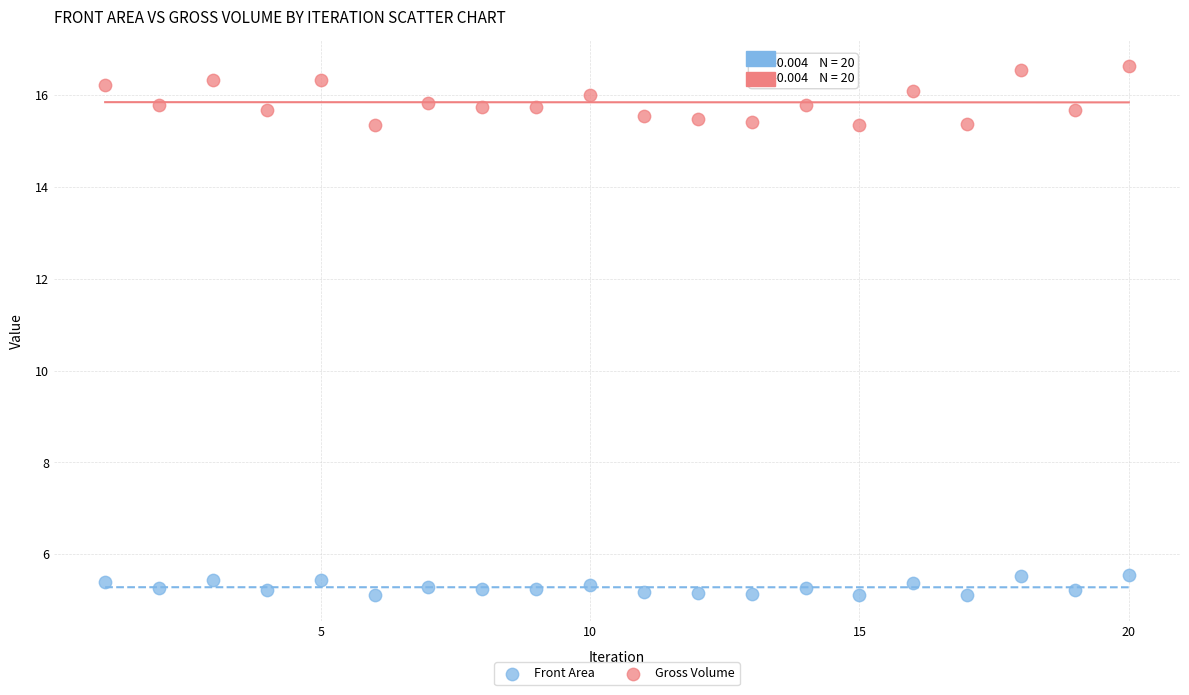

Which series contains the lowest Y value?

Front Area